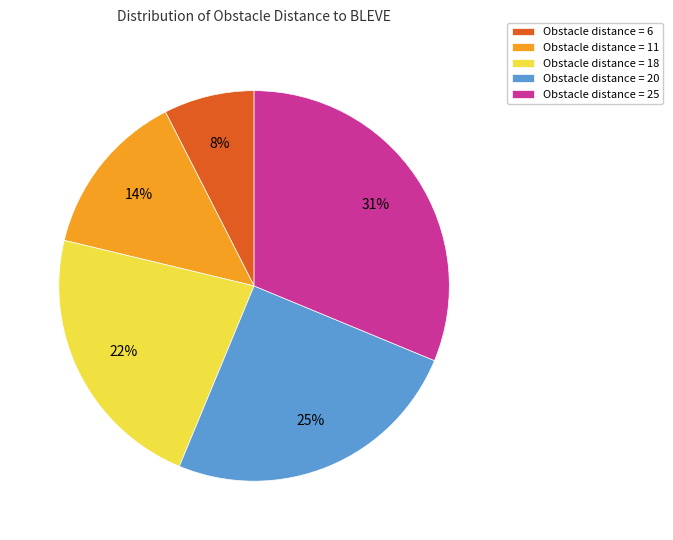

Which slice is the smallest?

Obstacle distance = 6